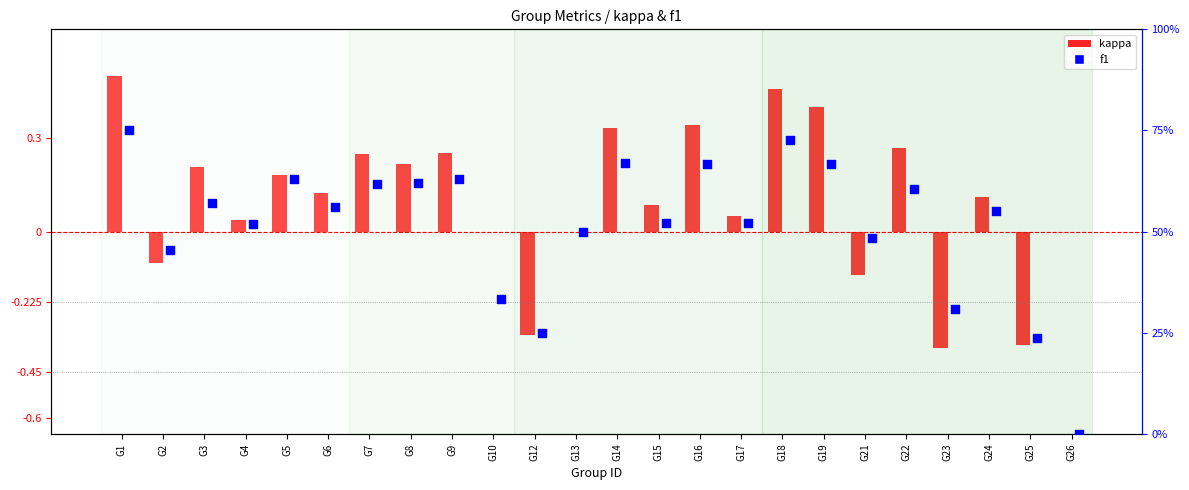

At which category is the sum across all series the highest?

G1